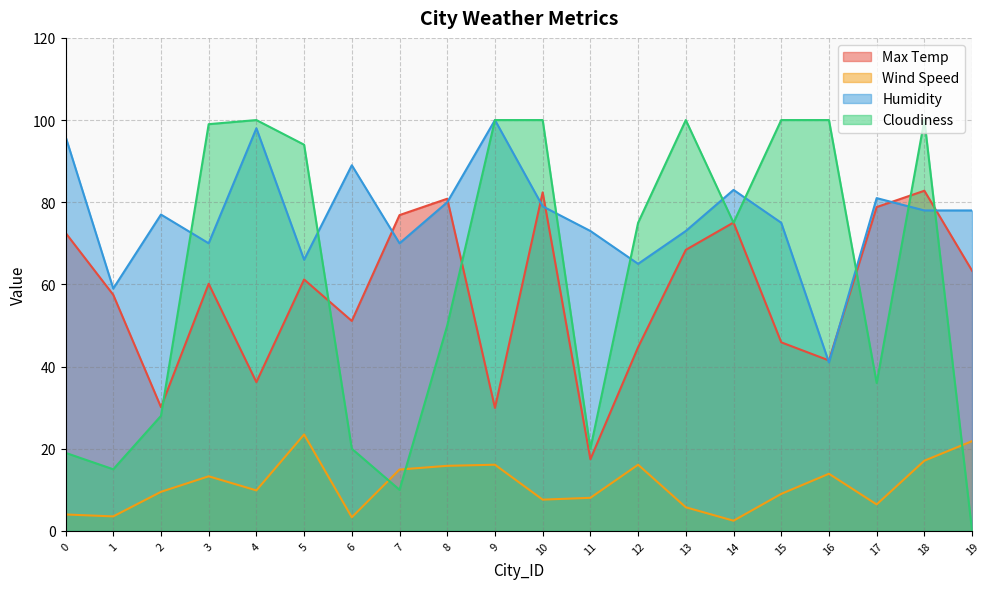

Which series has the largest total across all categories?

Humidity